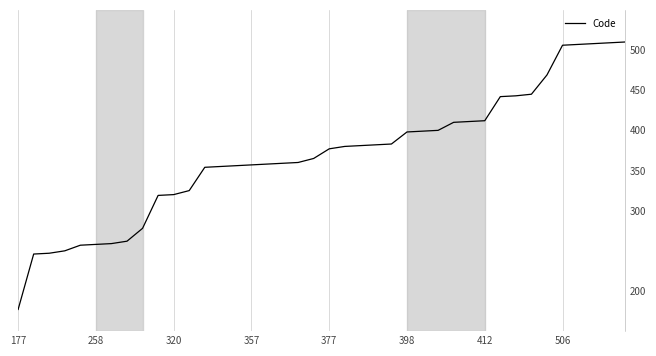

What is the difference between the maximum and minimum values?

333